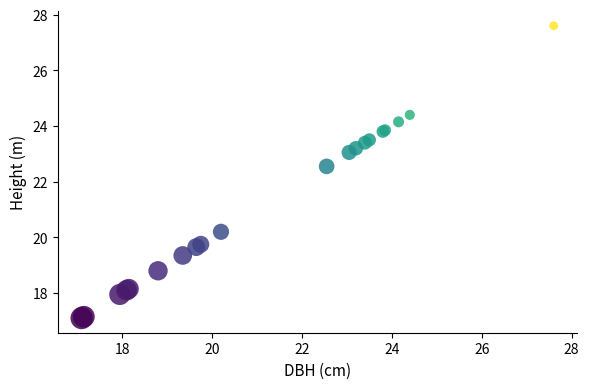

What Y value in the scatter plot is closest to 22?

22.6